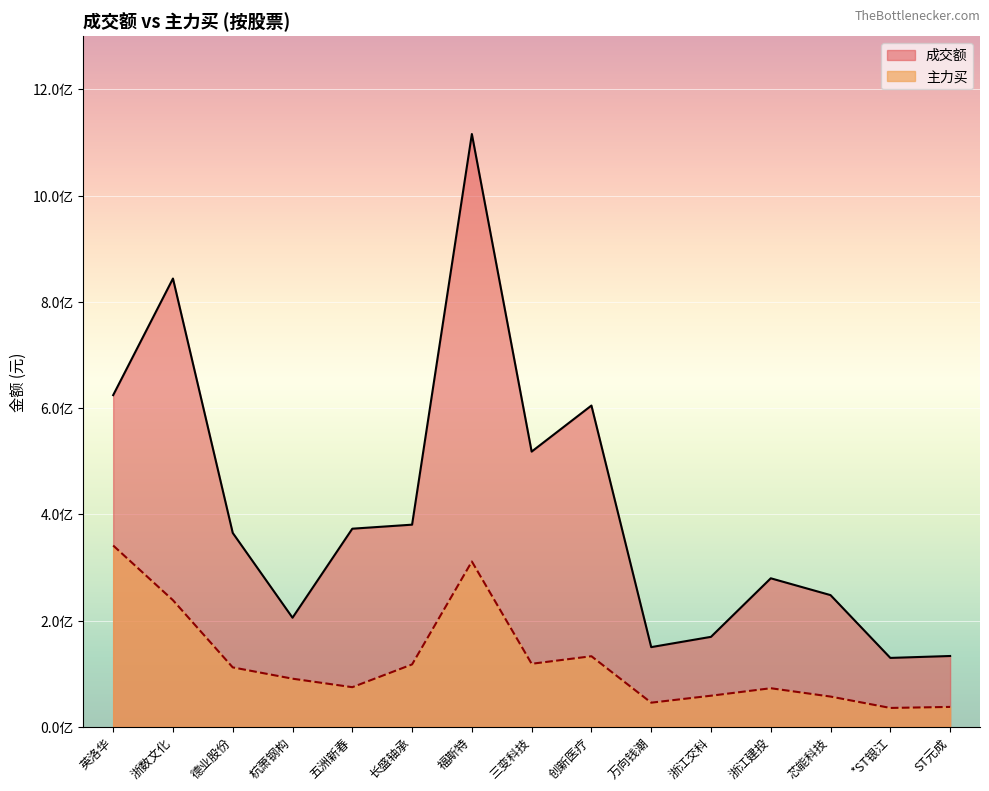

In 主力买, how many points are higher than both neighbors (excluding endpoints)?

3